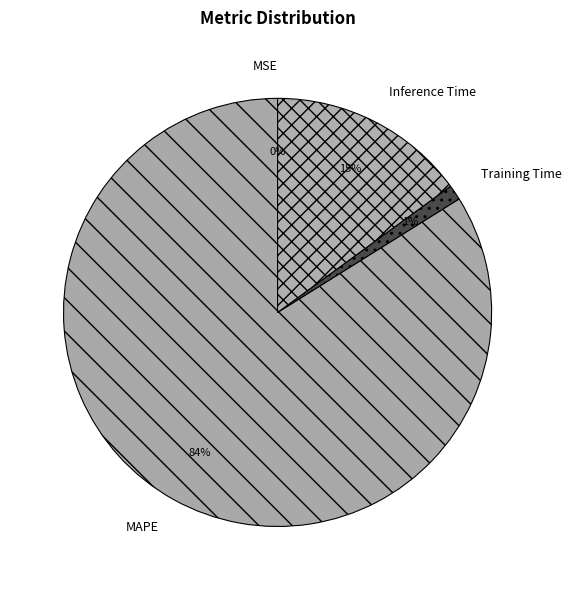

To the nearest percent, what is the difference between the MAPE and Training Time slice percentages?

83%